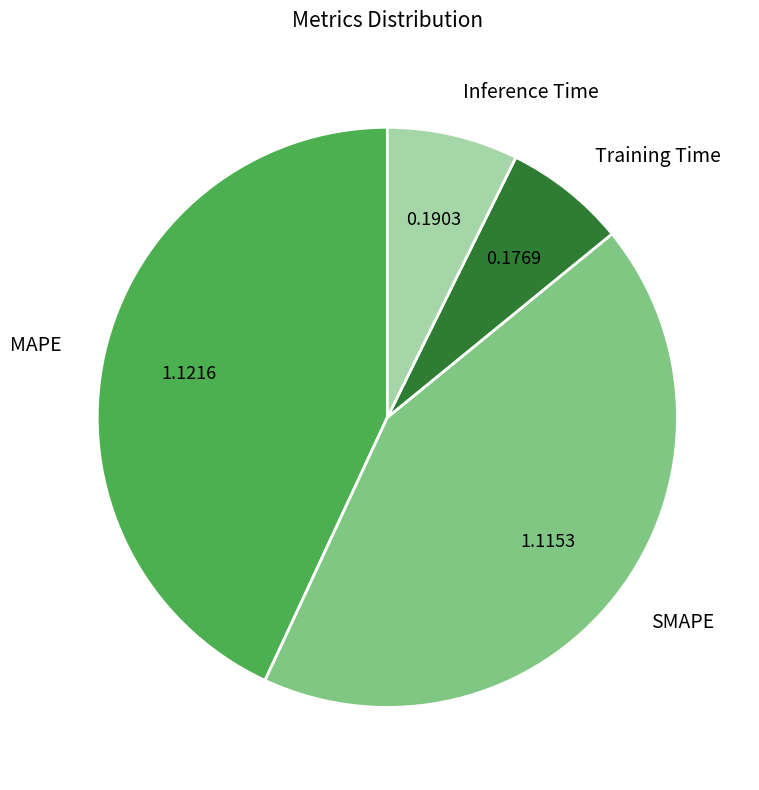

Which has a higher value, MAPE or Inference Time?

MAPE